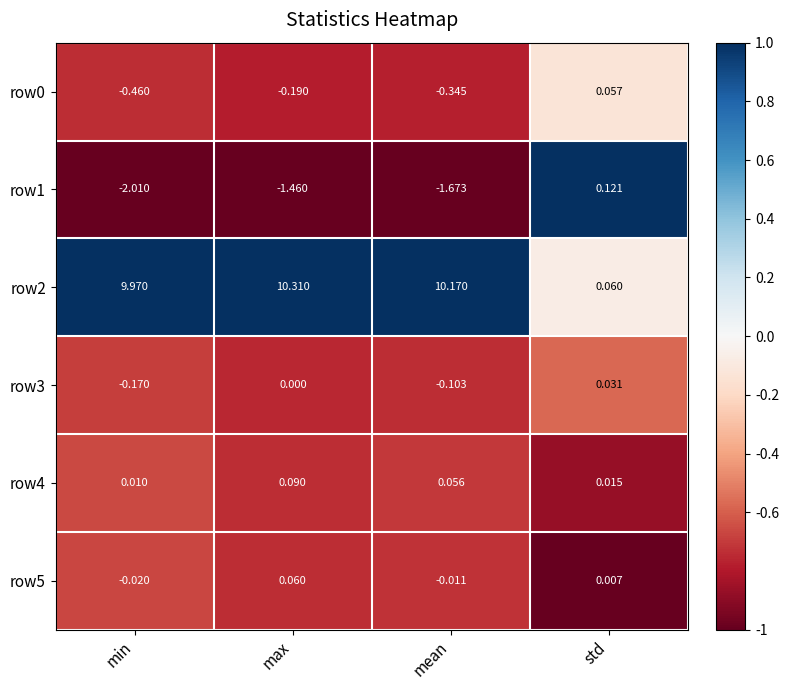

What is the maximum value shown in the chart?

10.3